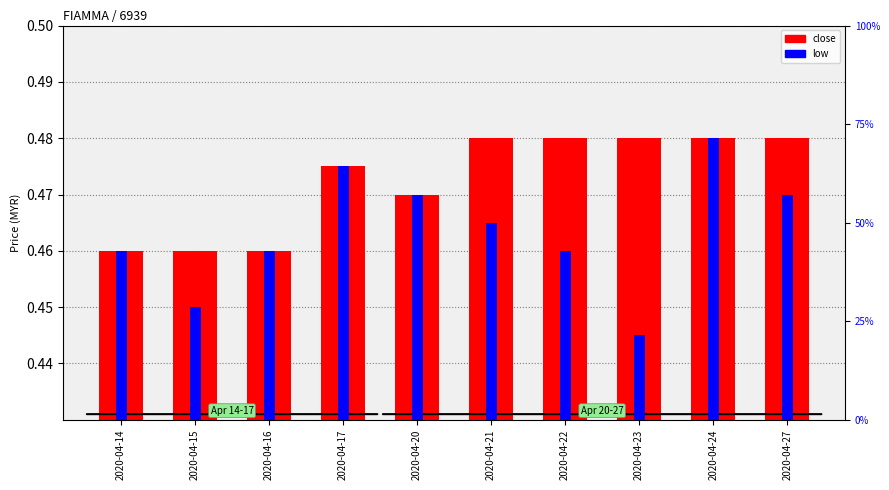

What is the sum of the low values at 2020-04-15 and 2020-04-23?

0.9